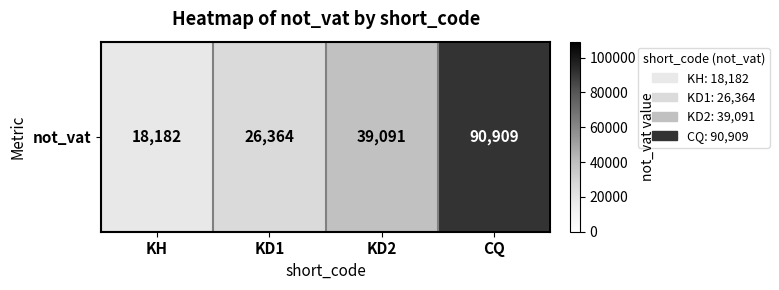

The chart shows a value of 18182 at KH. True or false?

True